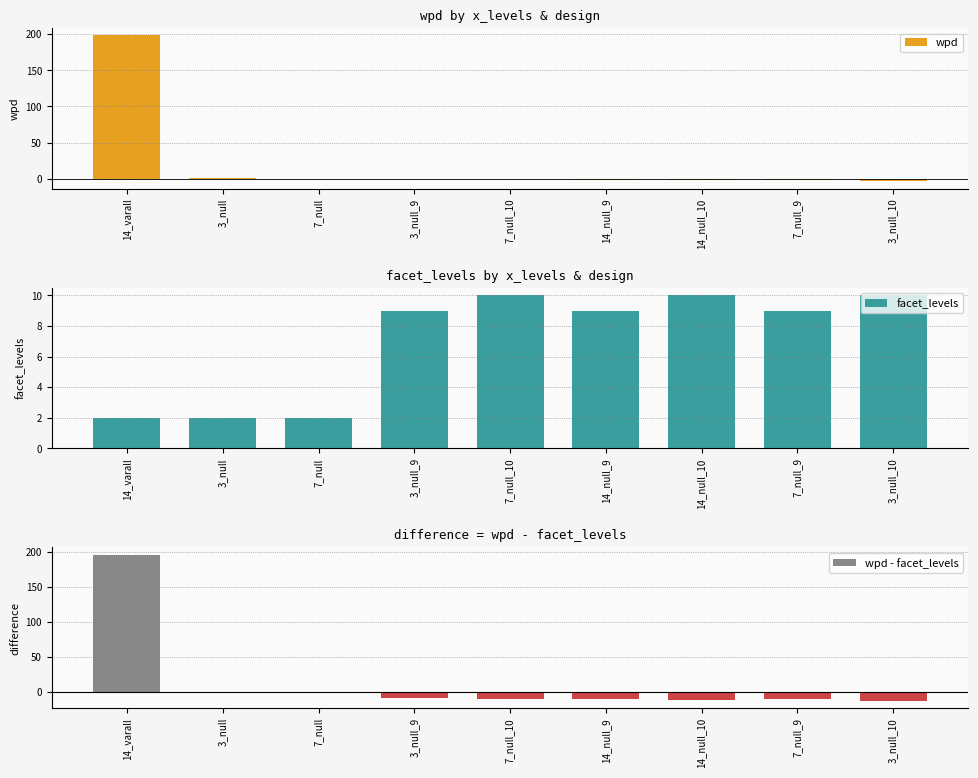

What is the minimum value shown in the chart?

-13.2